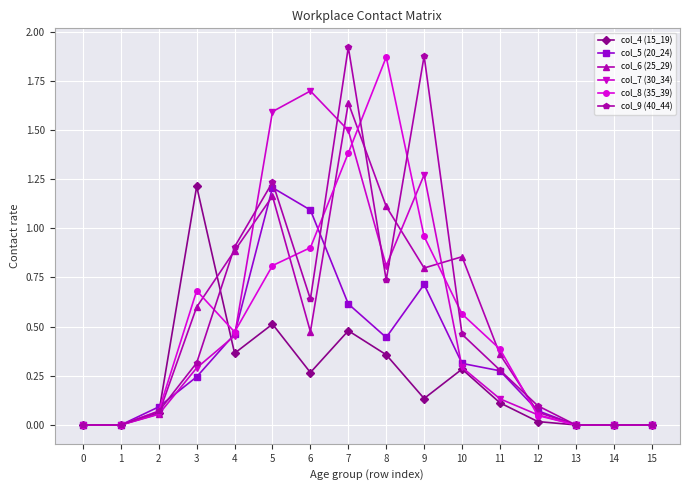

At which category is the sum across all series the highest?

7